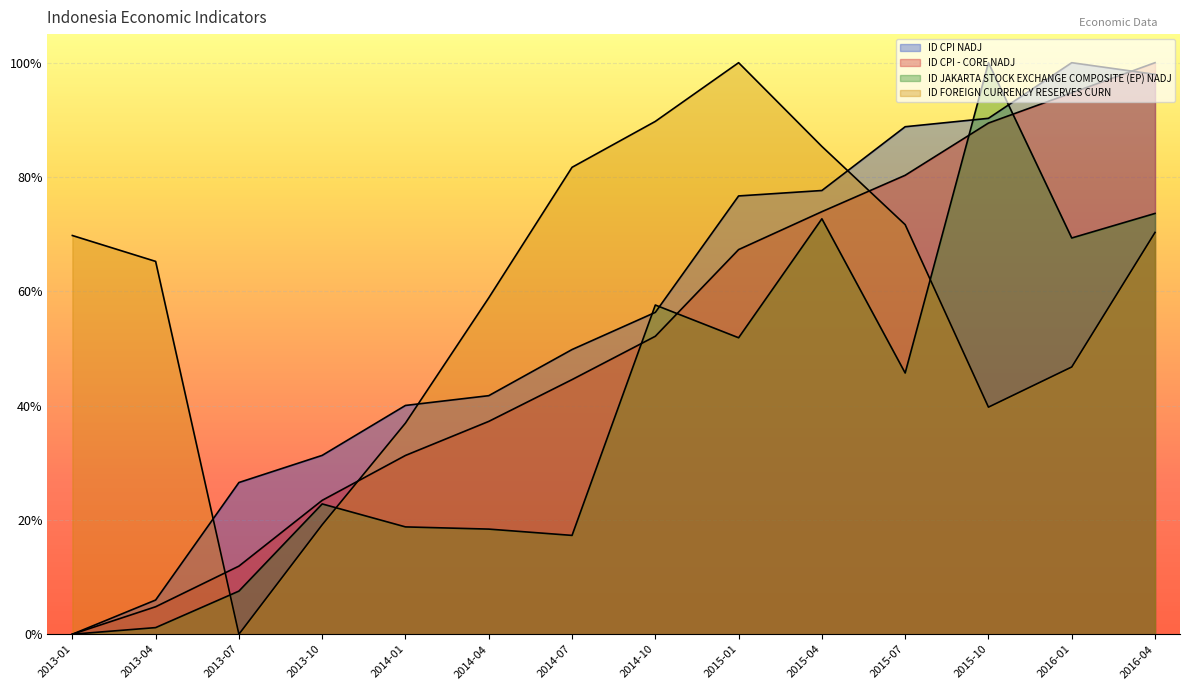

What position from the right is 2013-10?

11